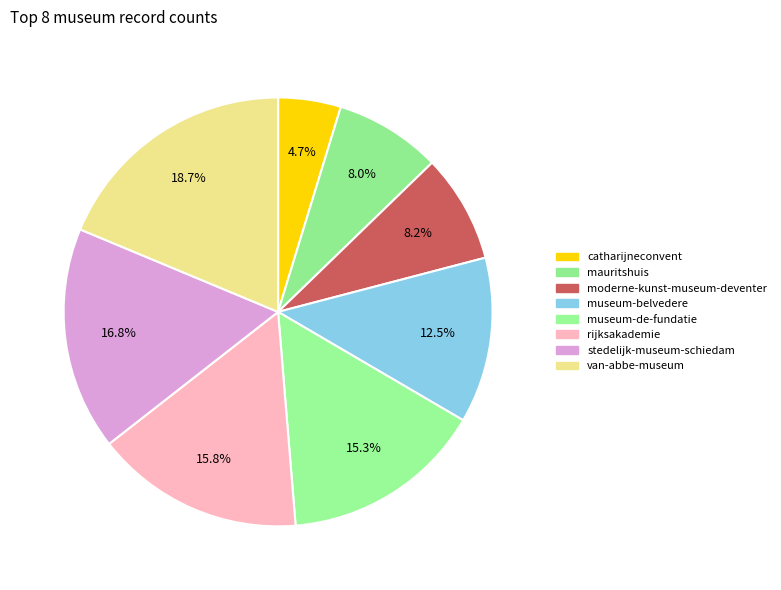

Which category has the biggest portion of the pie?

van-abbe-museum